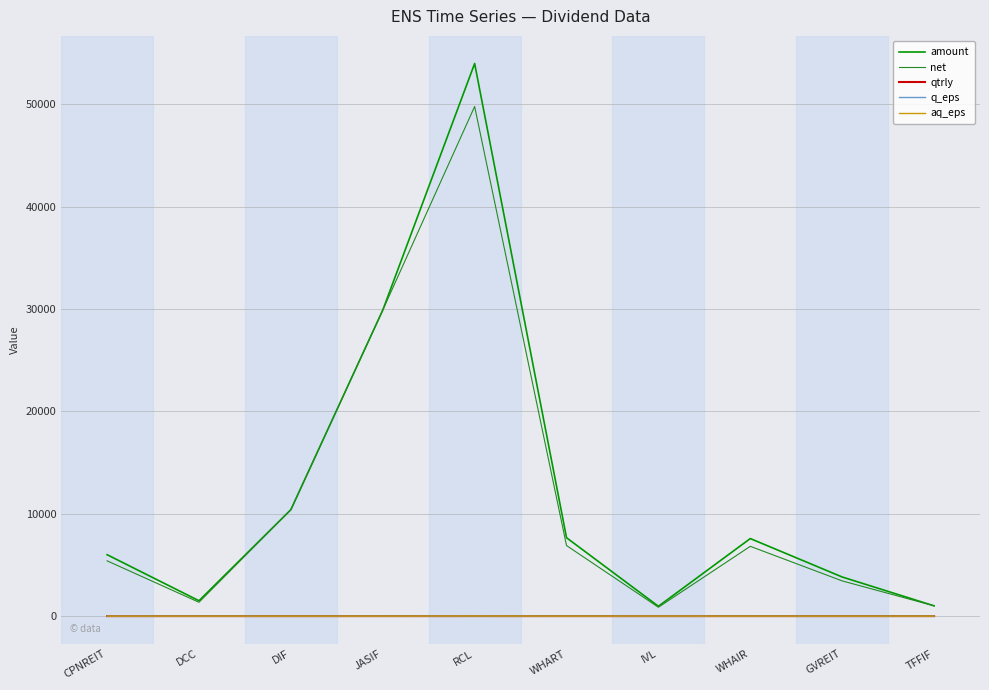

In net, how many points are higher than both neighbors (excluding endpoints)?

2